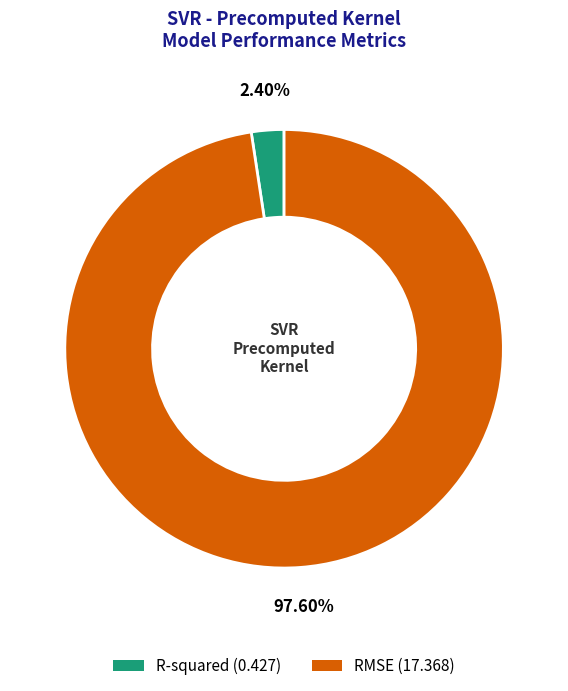

Which has a higher value, RMSE or R-squared?

RMSE